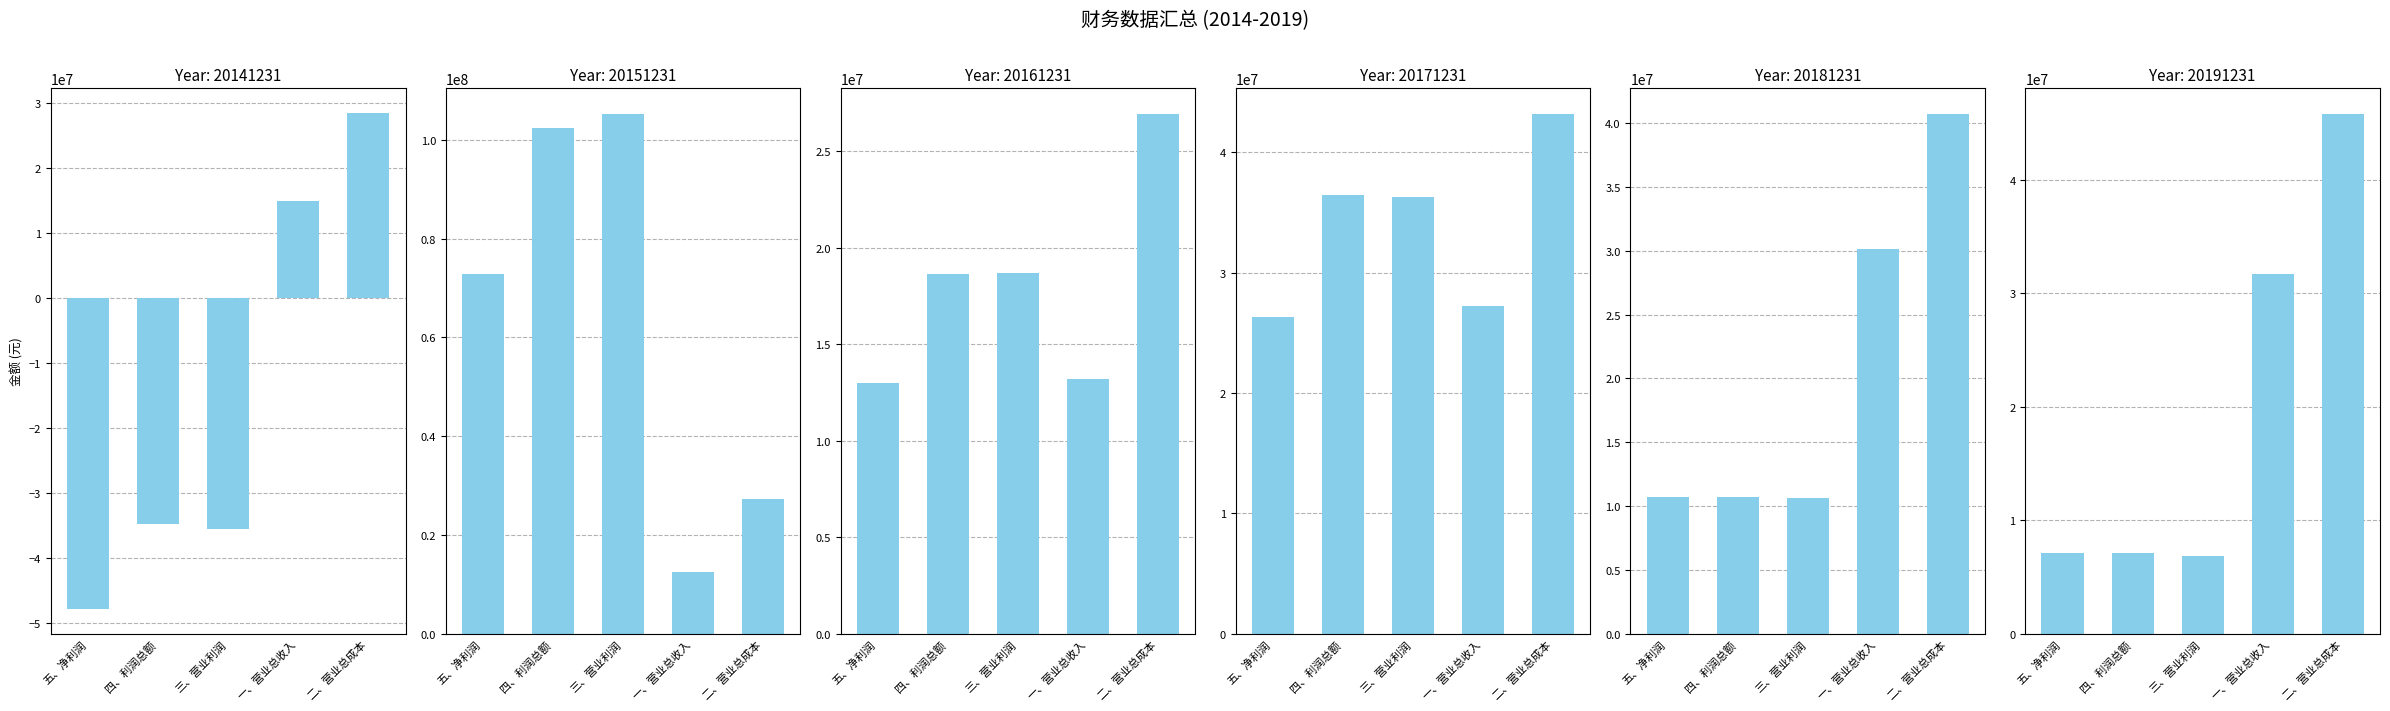

What is the label of the 5th bar from the right?

五、净利润